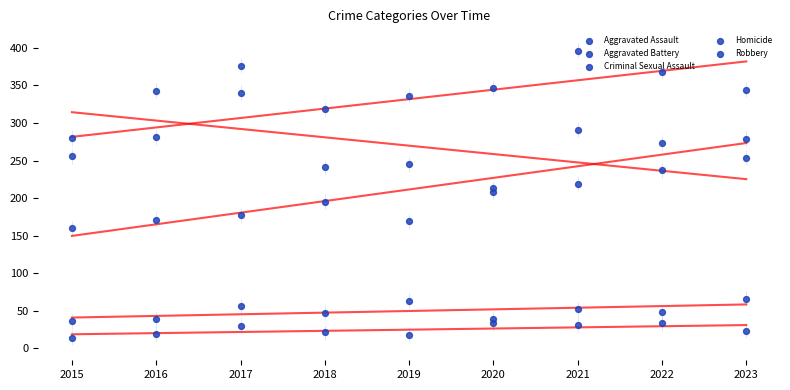

Is the value of Aggravated Battery at 2017 greater than the value of Homicide at 2018?

Yes